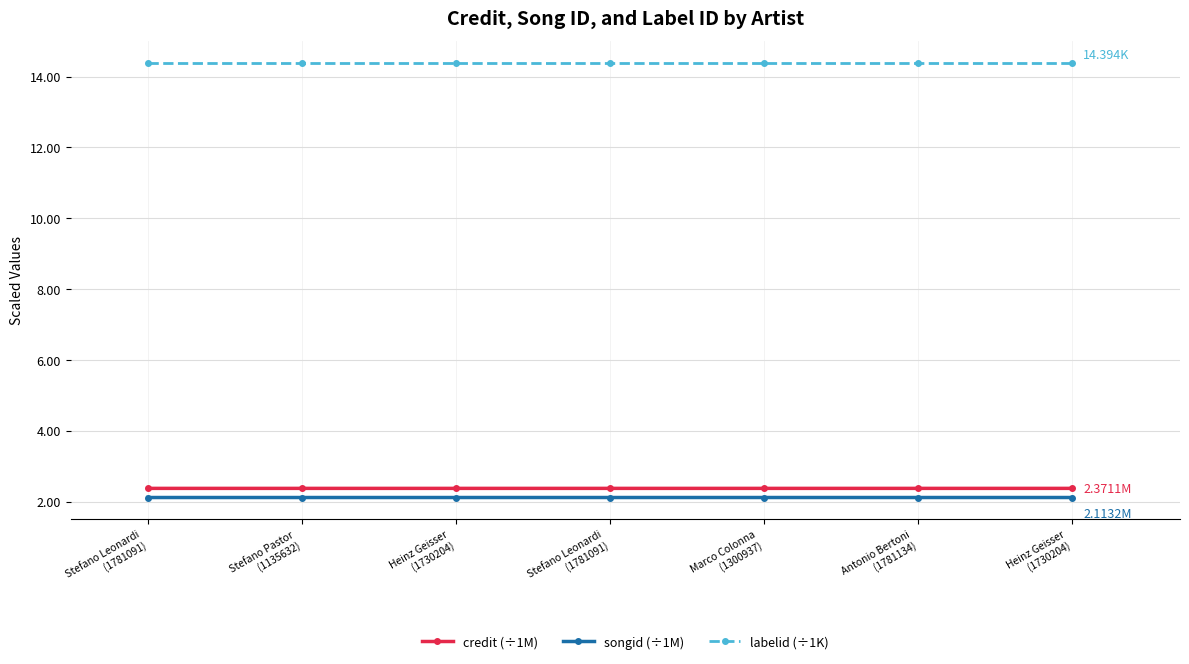

What is the average value of the songid (÷1M) series?

2.1